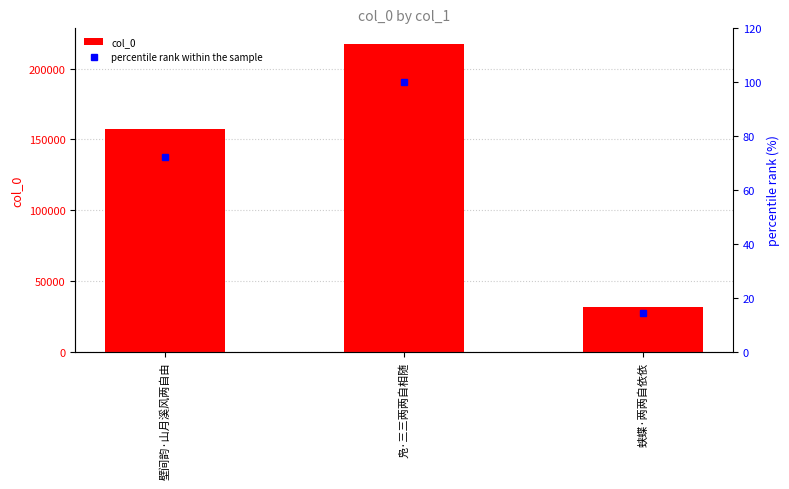

Which category has the lowest value in the col_0 series?

蛱蝶·两两自依依